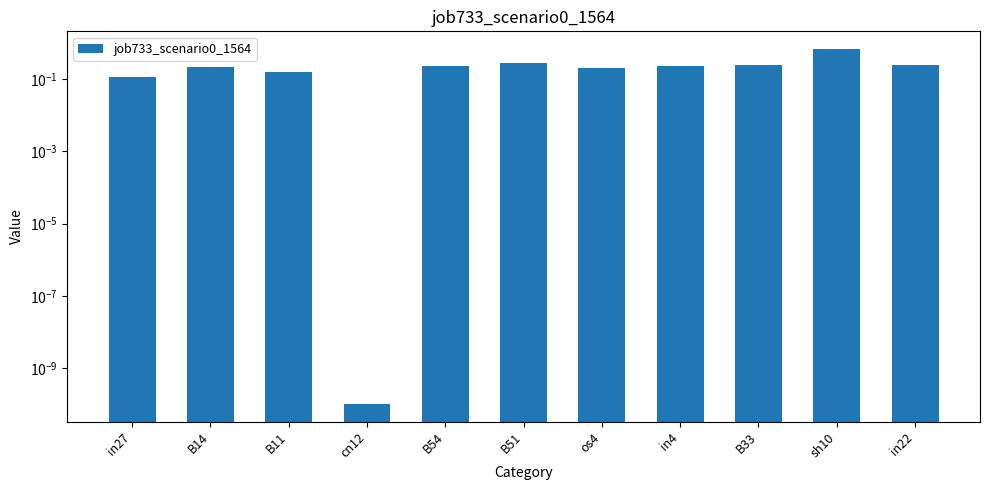

How many categories are shown in the chart?

11